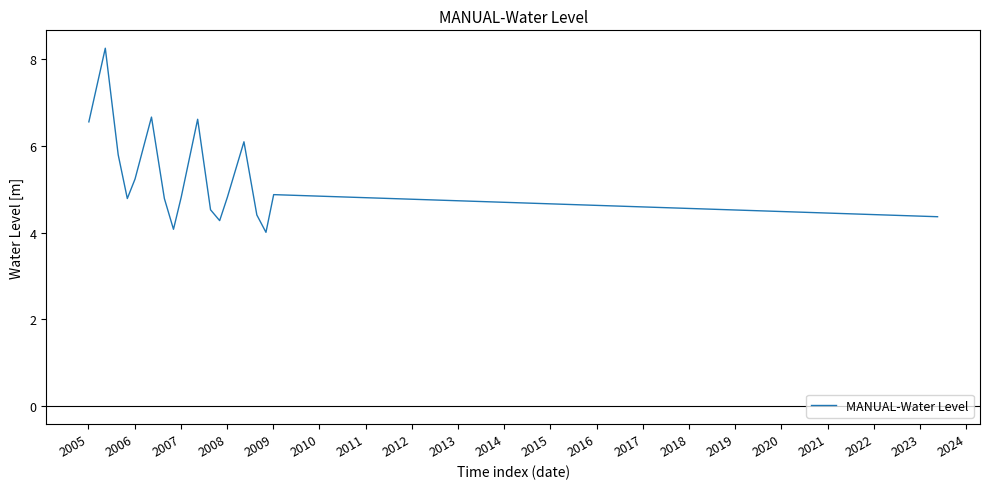

What is the sum of all values?

95.0